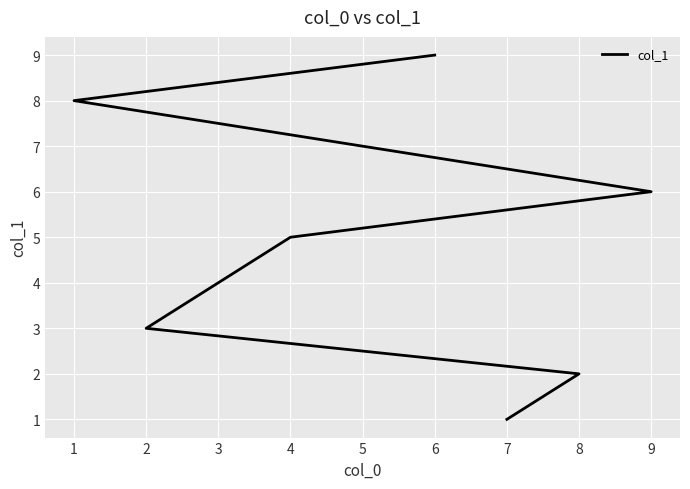

Is it true that the value at 7 is 1?

False